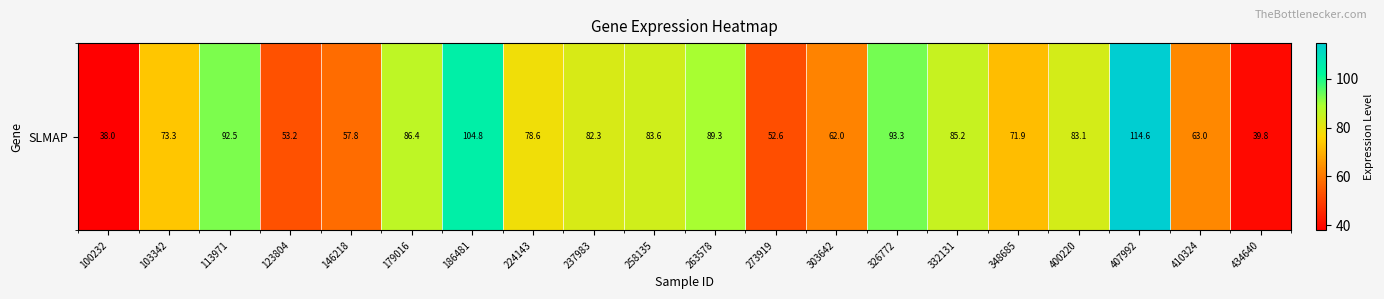

At which category does the chart reach its peak across all series?

407992